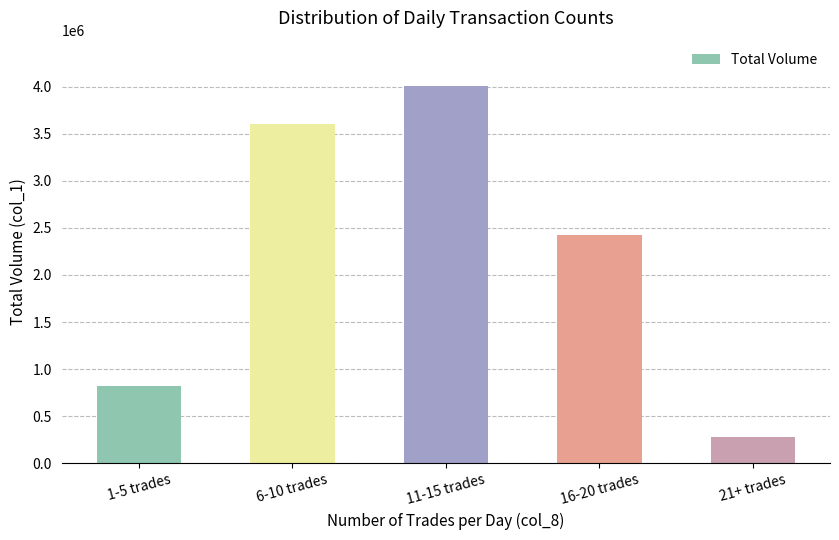

Reading left to right, list all the values displayed in this chart.

1-5 trades=822000	6-10 trades=3599000	11-15 trades=4008000	16-20 trades=2423000	21+ trades=276000